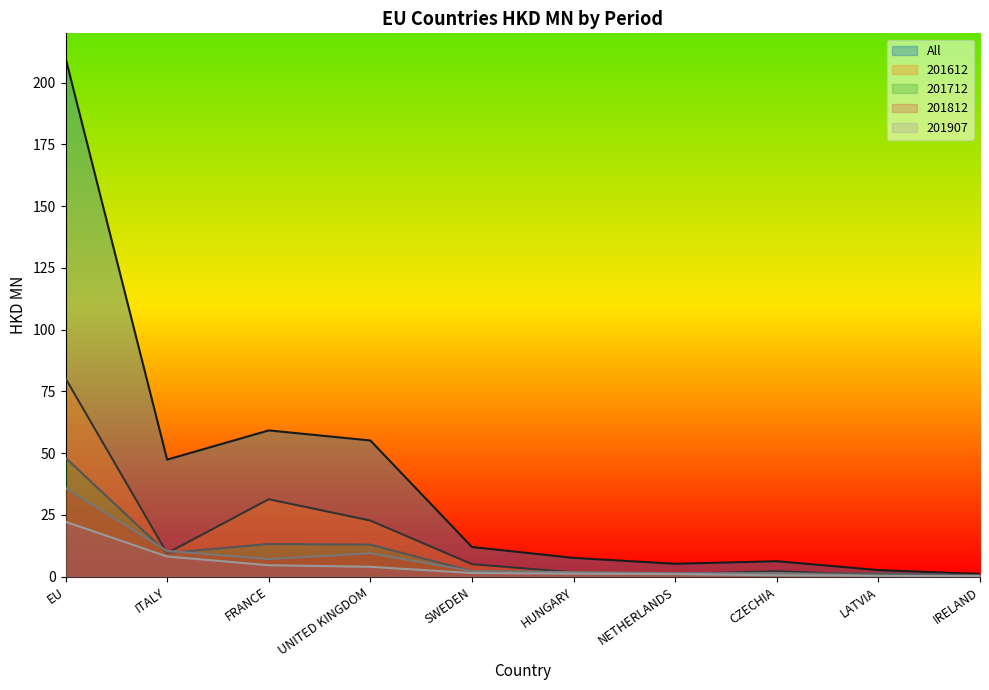

What is the label of the 8th point from the right?

FRANCE